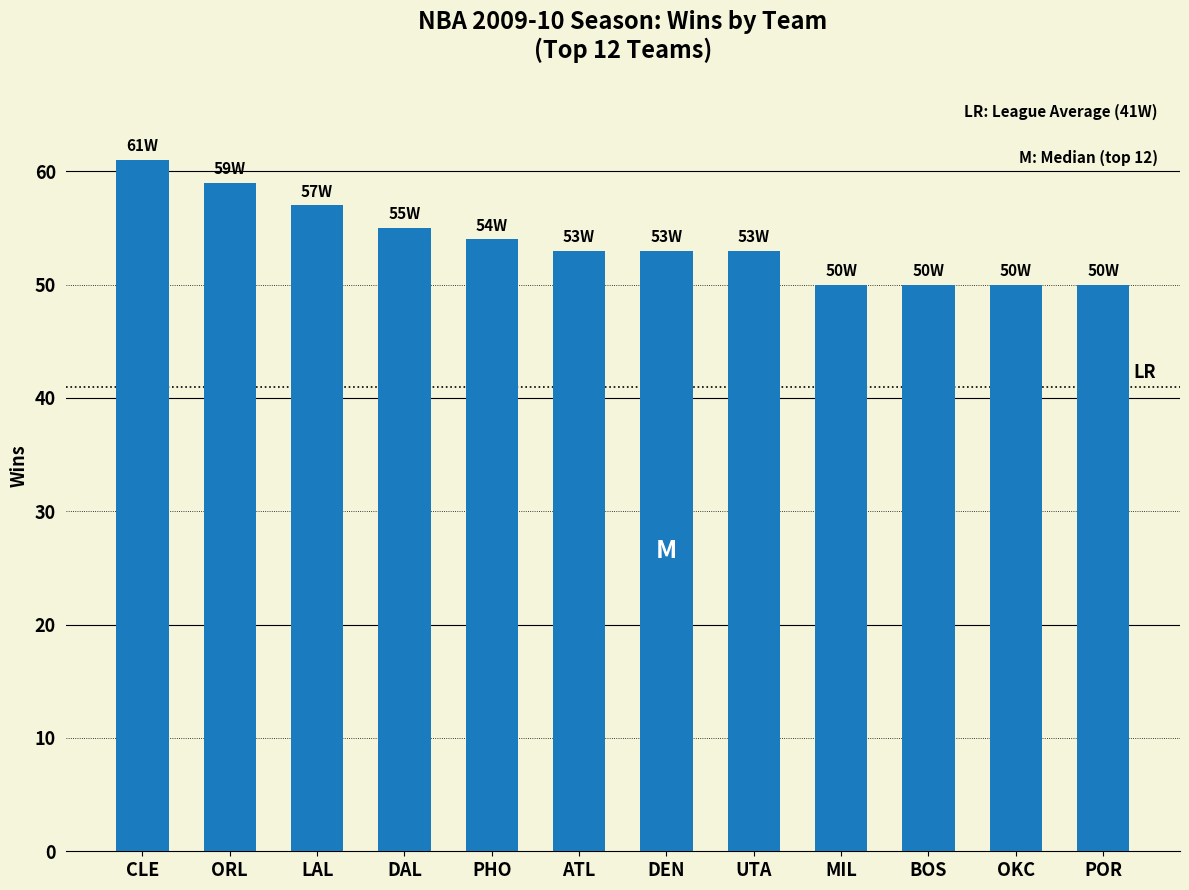

The chart shows a value of 54 at PHO. True or false?

True